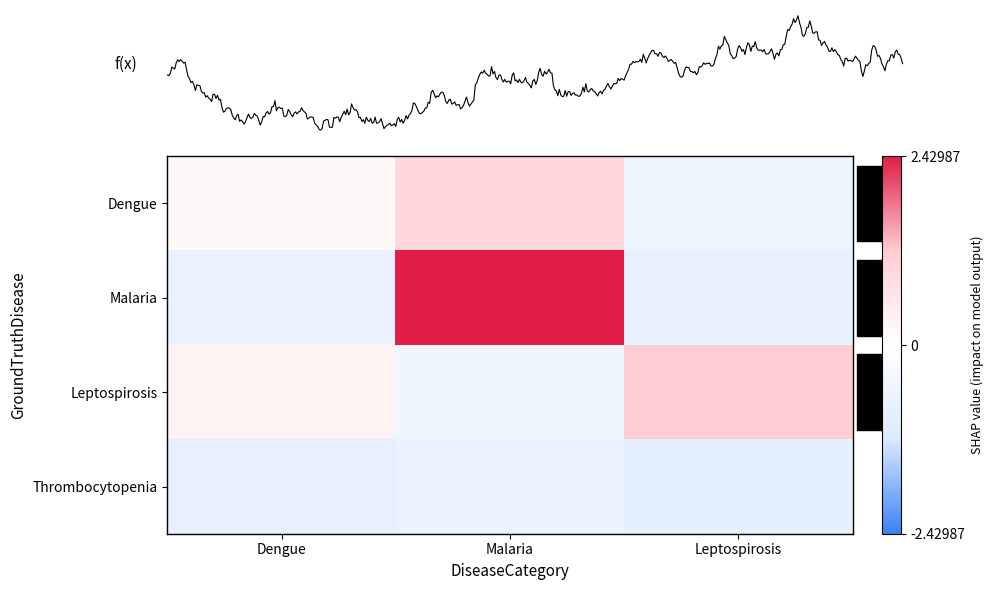

Is the value of Malaria at Malaria greater than the value of Dengue at Malaria?

Yes